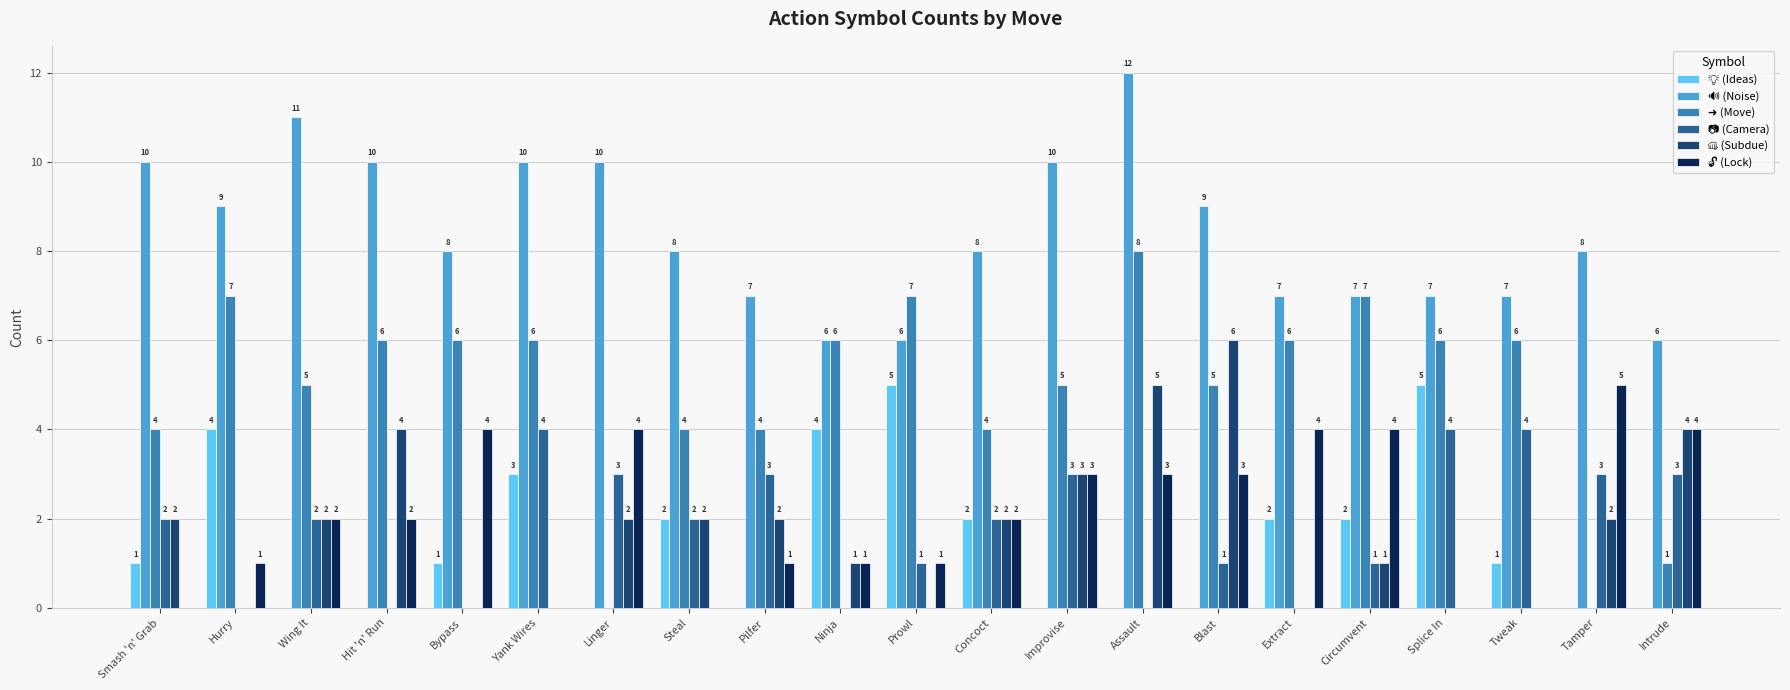

What is the greatest value displayed?

12